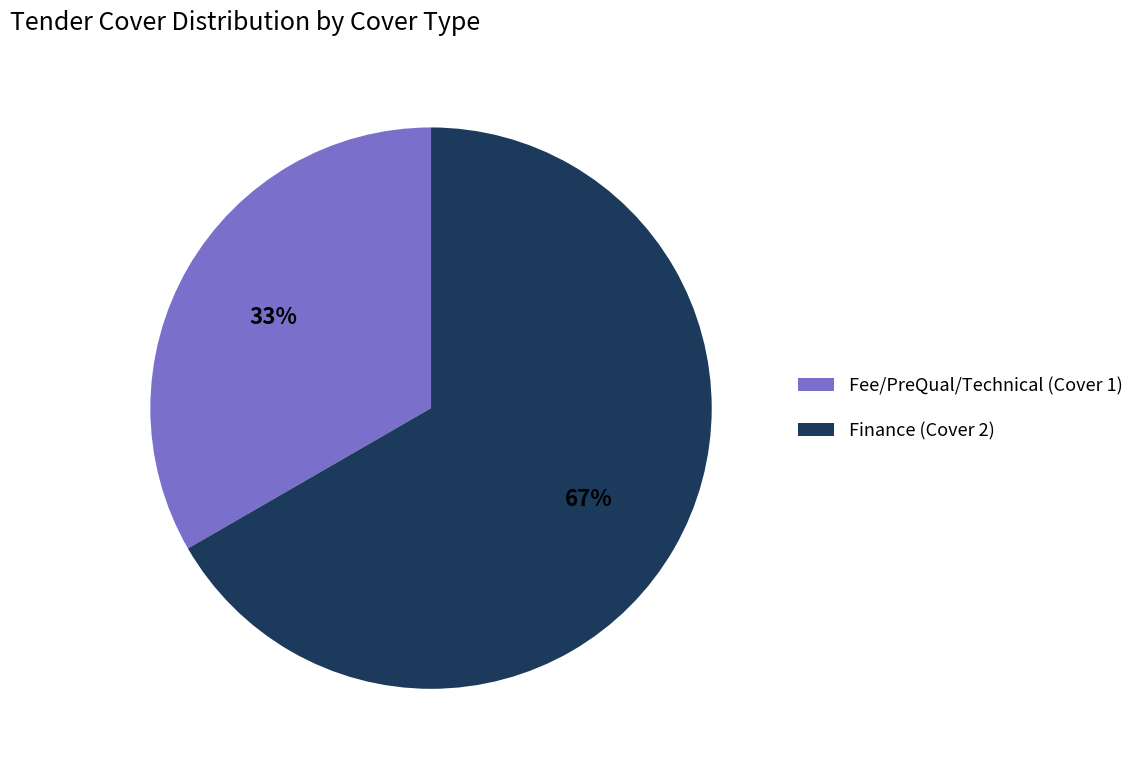

Does Fee/PreQual/Technical account for over 50% of the chart?

No